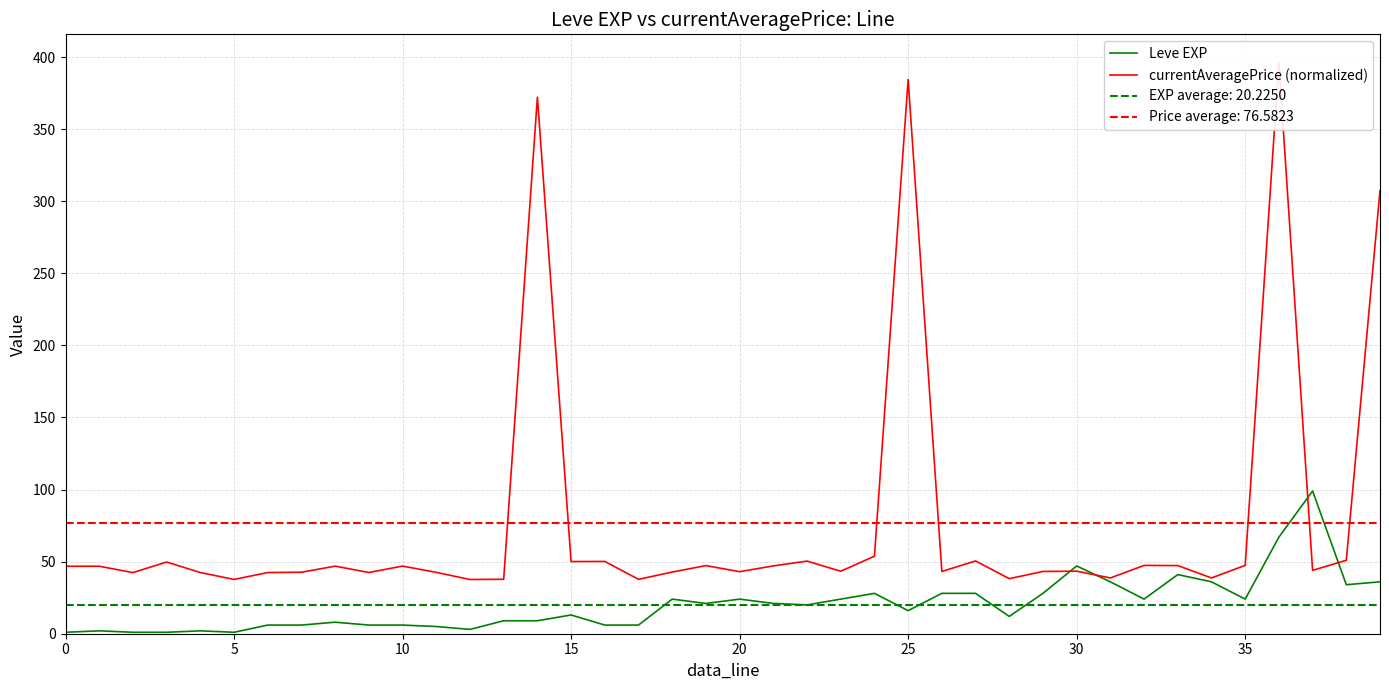

Reading right to left, what are all the values shown in this chart?

Leve EXP: 36.0	34.0	99.0	67.0	24.0	36.0	41.0	24.0	36.0	47.0	28.0	12.0	28.0	28.0	16.0	28.0	24.0	20.0	21.0	24.0	21.0	24.0	6.0	6.0	13.0	9.0	9.0	3.0	5.0	6.0	6.0	8.0	6.0	6.0	1.0	2.0	1.0	1.0	2.0	1.0
currentAveragePrice (normalized): 307.4	50.9	43.9	396.0	47.4	38.7	47.3	47.4	38.7	43.4	43.2	38.2	50.5	43.2	384.5	53.8	43.3	50.4	47.0	43.0	47.3	42.8	37.7	50.1	50.1	372.1	37.8	37.6	42.6	46.9	42.5	46.9	42.7	42.4	37.6	42.4	49.7	42.4	46.8	46.8